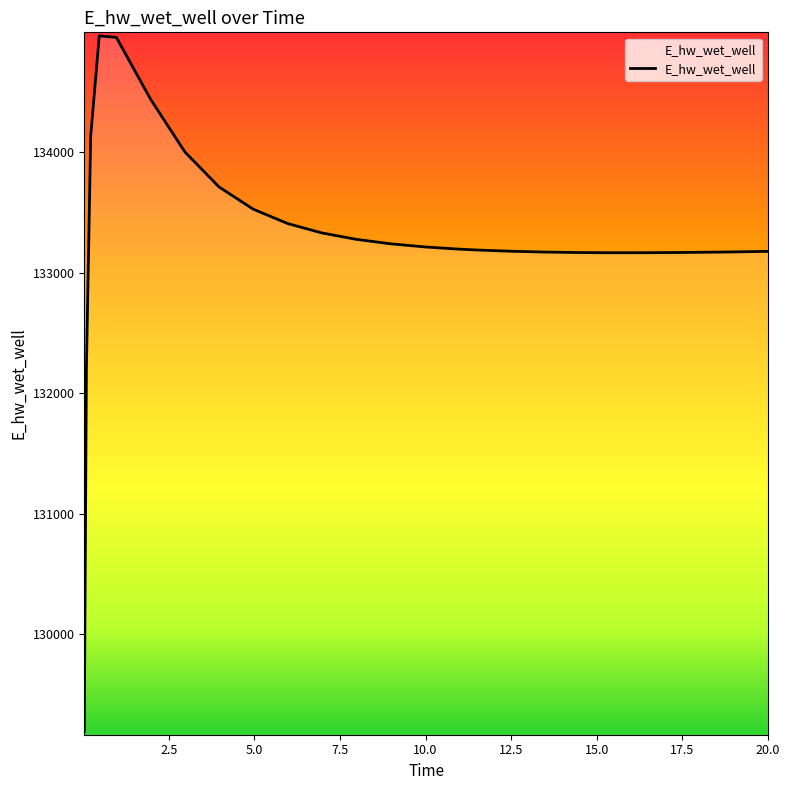

What is the difference between the maximum and minimum values?

5769.6